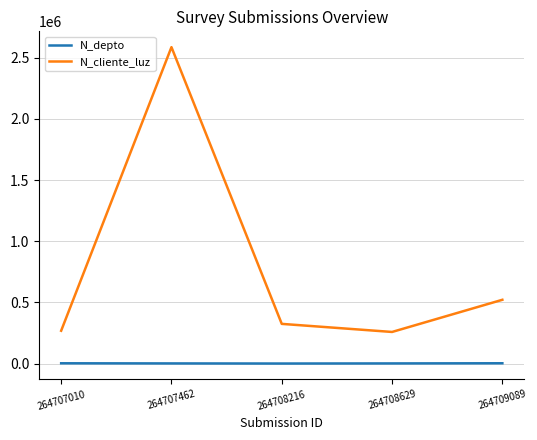

What is the difference between the maximum and minimum values in the N_cliente_luz series?

2327651